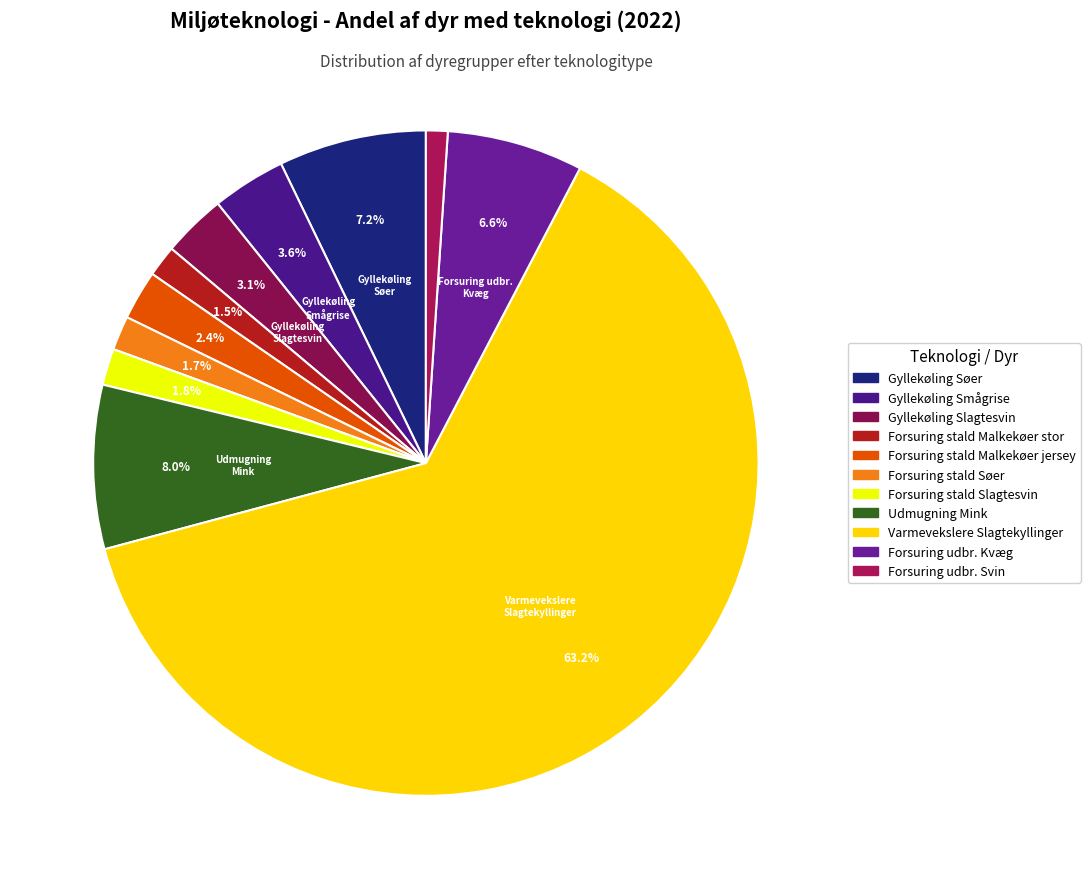

Count the number of slices in the pie.

11